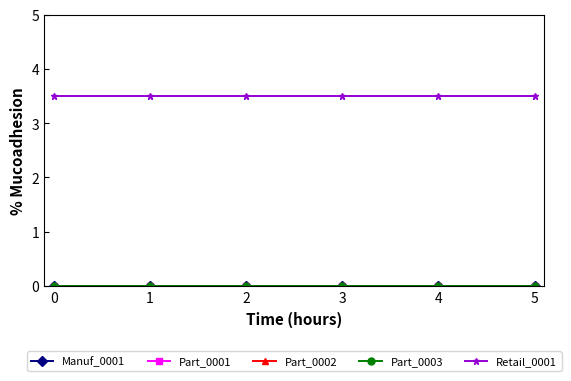

True or false: Retail_0001 has a value of 3.5 at 1.

True